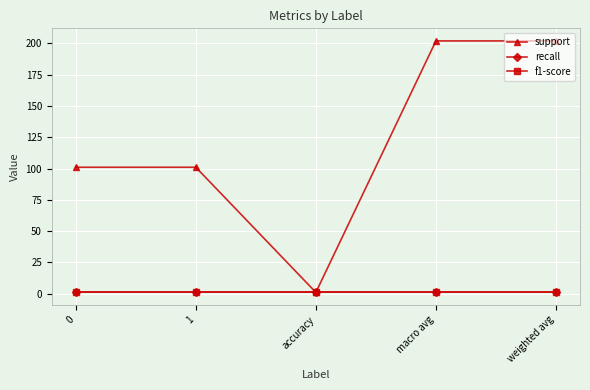

True or false: f1-score and recall cross at least once.

False